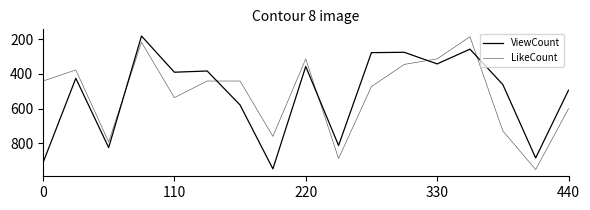

Is this an area chart (filled region under the line)?

No